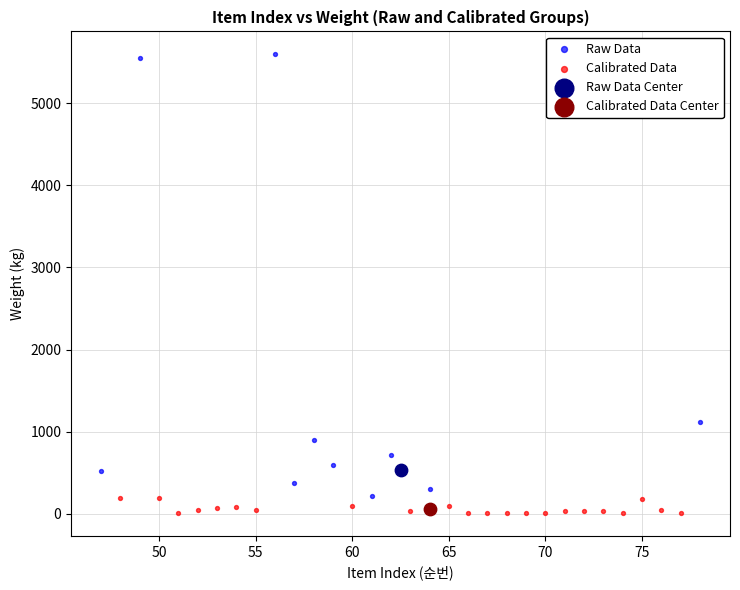

Which series contains the highest Y value?

Raw Data